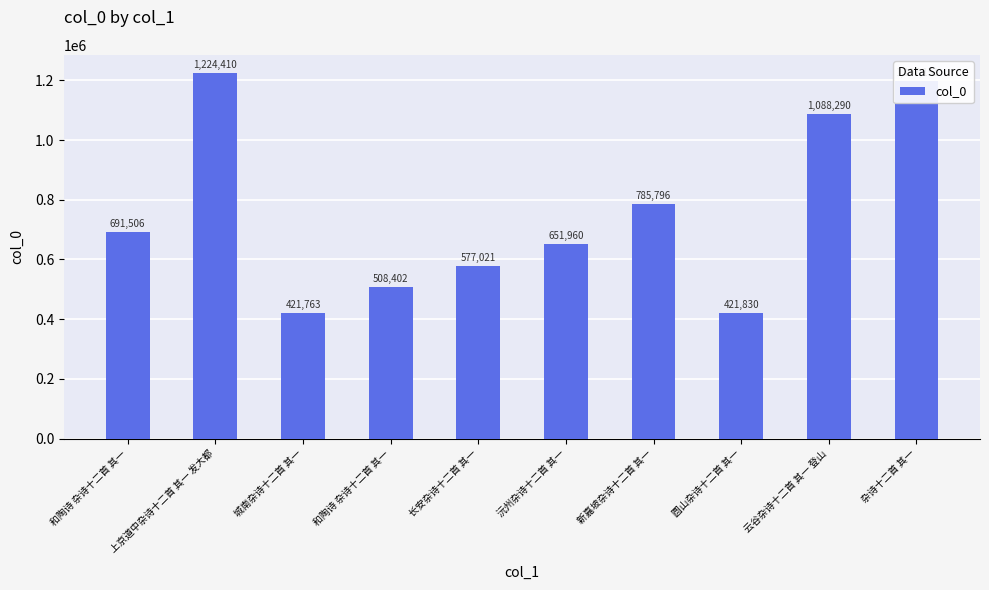

What is the label of the 8th bar from the left?

圆山杂诗十二首 其一